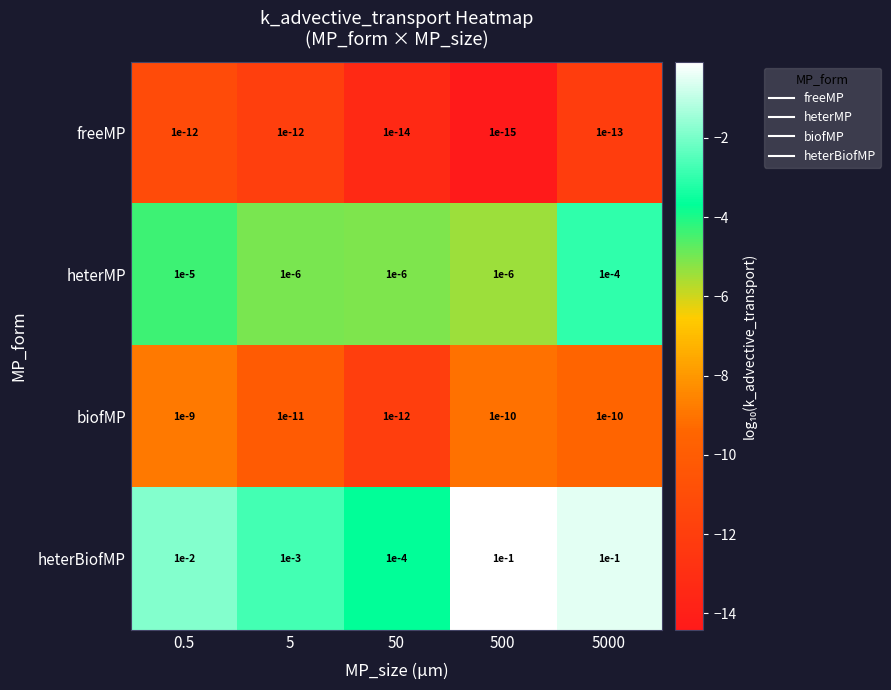

At 5, list the series in order from largest to smallest.

heterBiofMP, heterMP, biofMP, freeMP